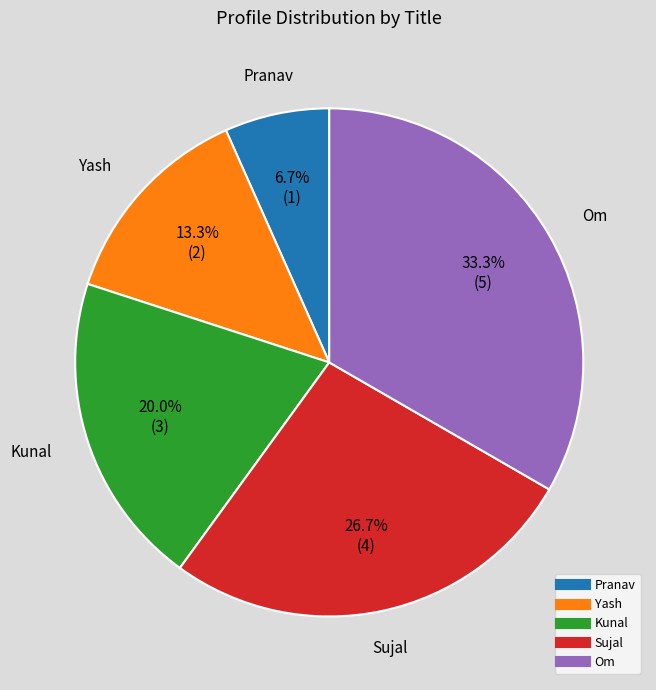

What percentage is the Pranav slice, to the nearest percent?

7%